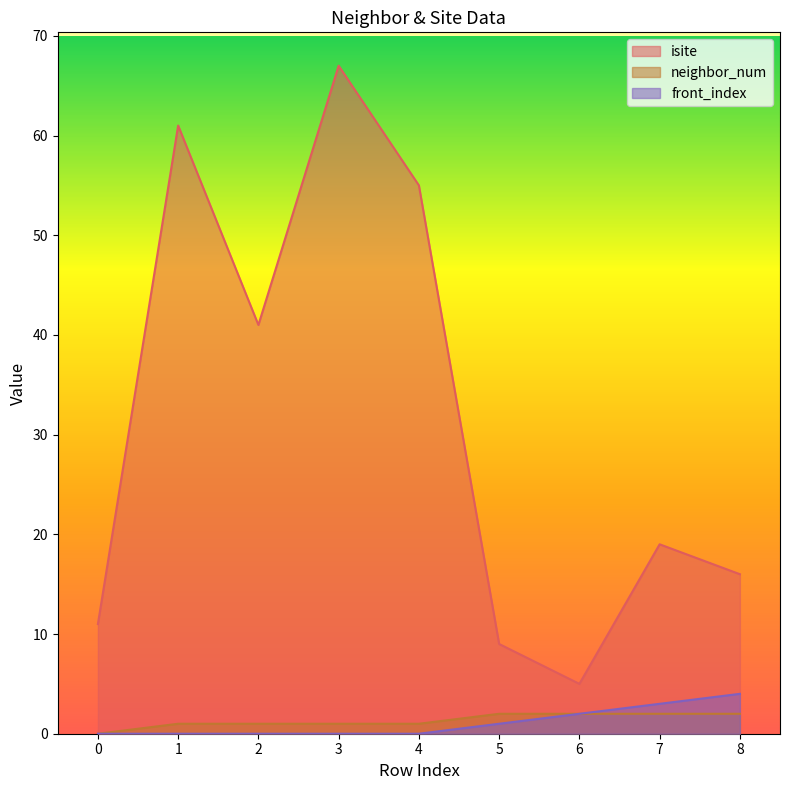

True or false: front_index has a value of 1 at 5.

True